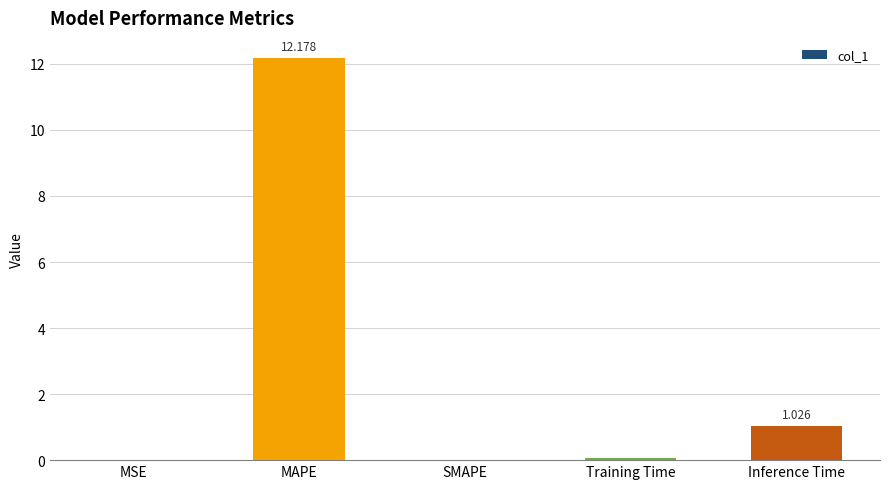

Which has a higher value, MAPE or Inference Time?

MAPE